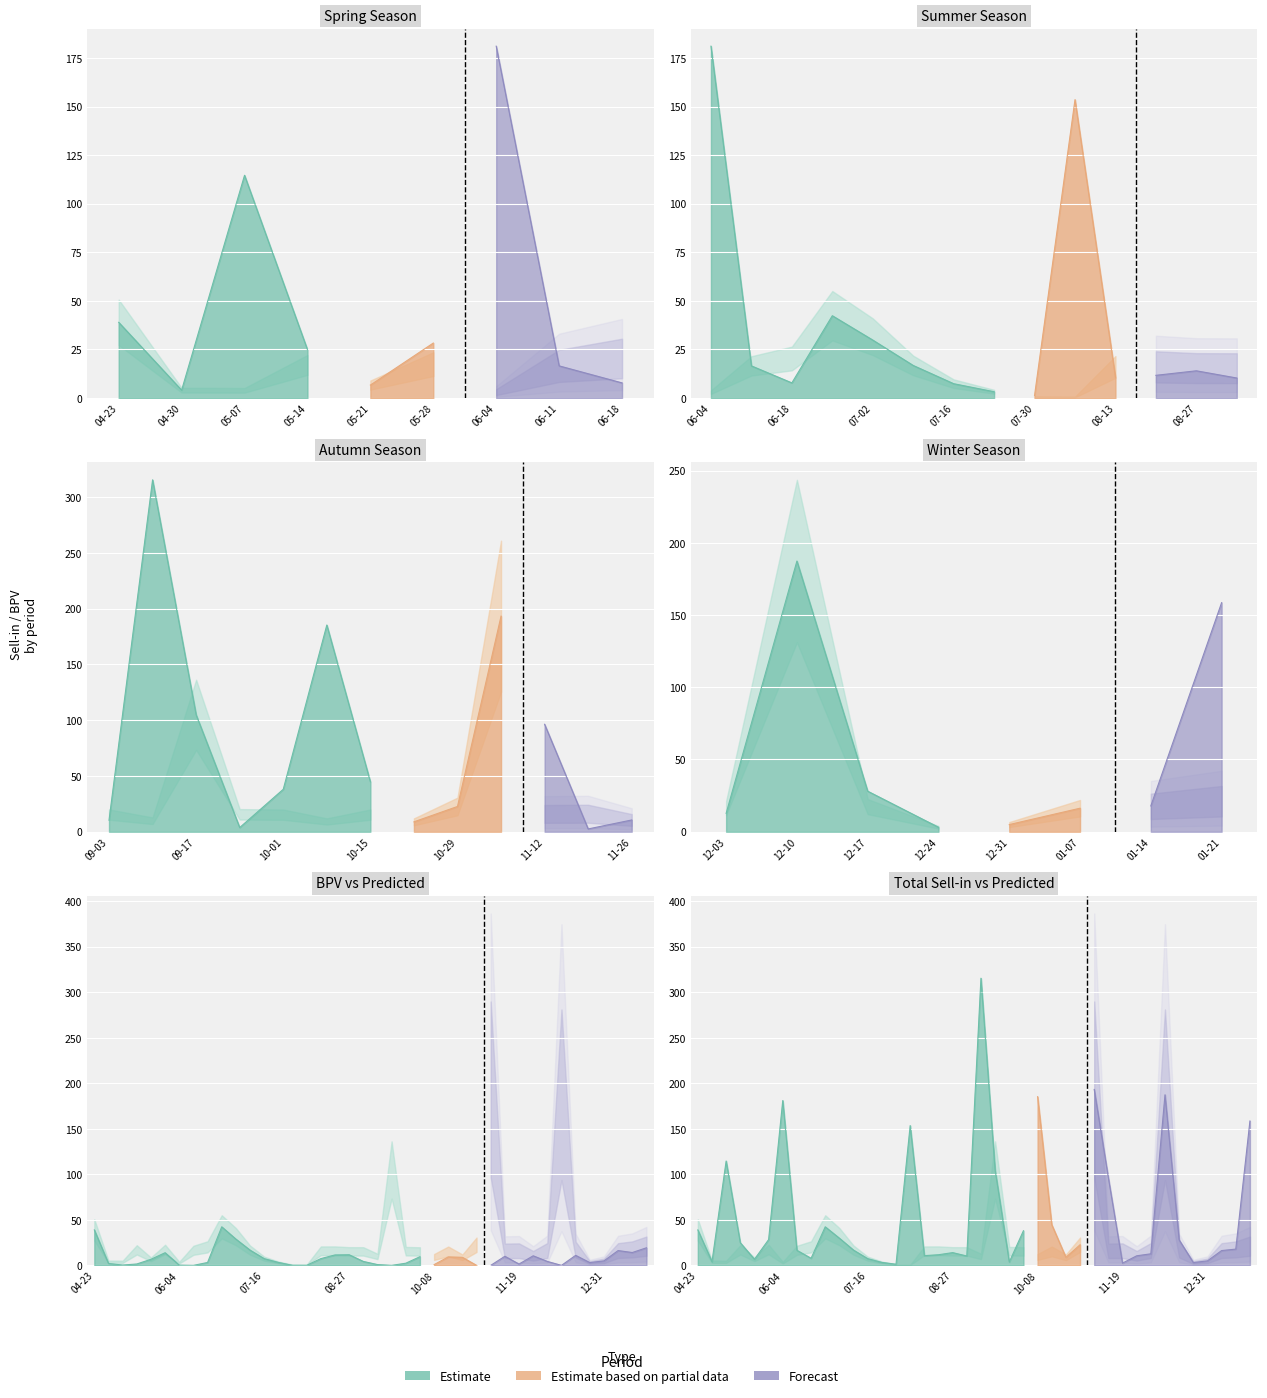

True or false: Total Sell-in and BPV intersect in this chart.

False